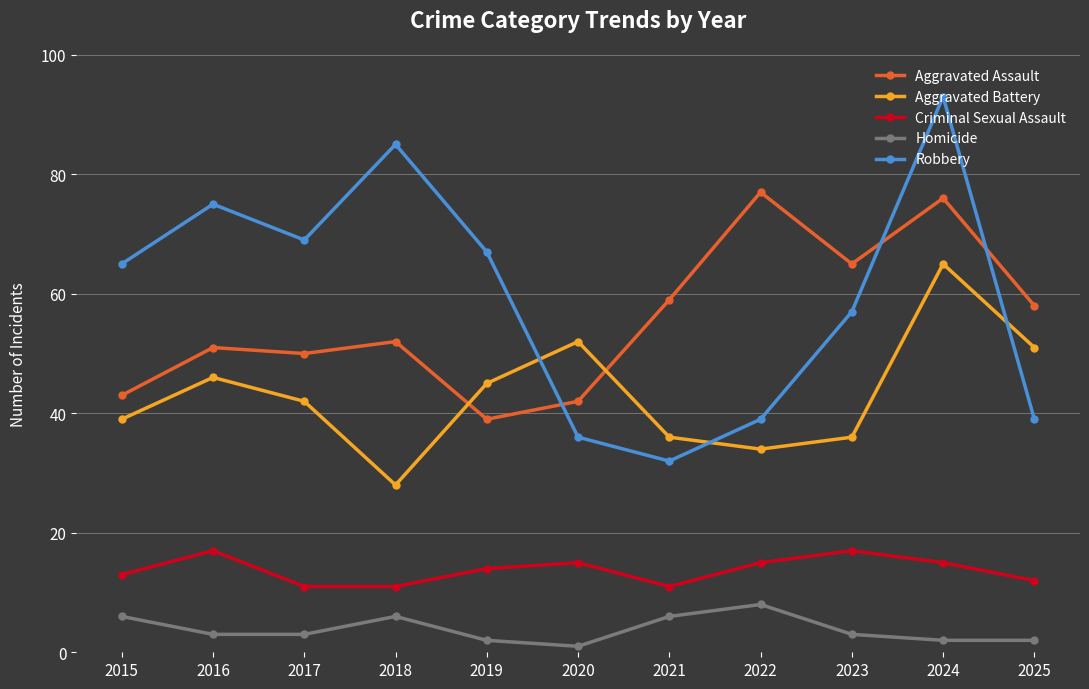

Reading right to left, what are all the values shown in this chart?

Aggravated Assault: 58	76	65	77	59	42	39	52	50	51	43
Aggravated Battery: 51	65	36	34	36	52	45	28	42	46	39
Criminal Sexual Assault: 12	15	17	15	11	15	14	11	11	17	13
Homicide: 2	2	3	8	6	1	2	6	3	3	6
Robbery: 39	93	57	39	32	36	67	85	69	75	65